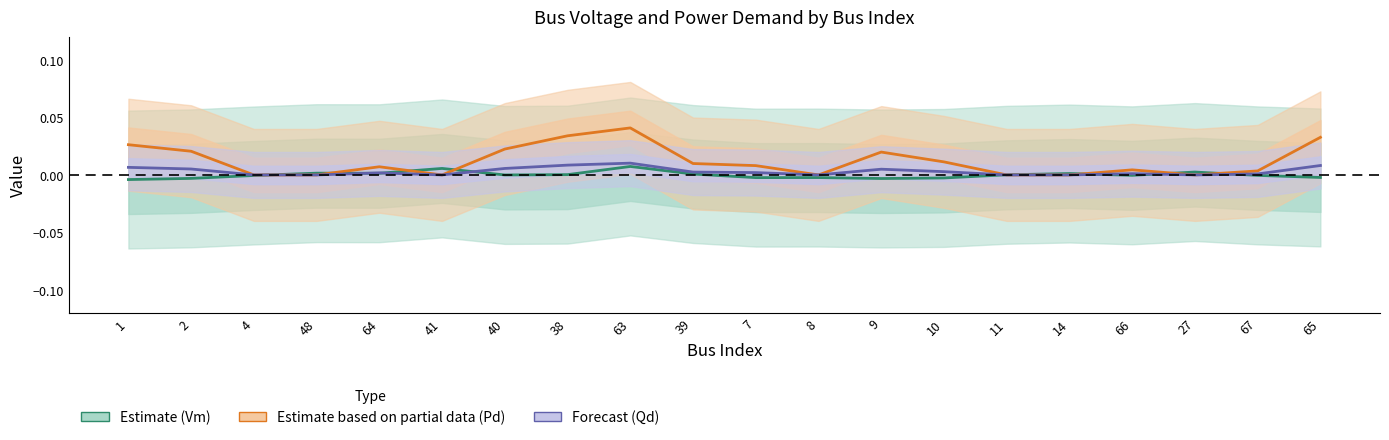

How many lines are shown in the chart?

3